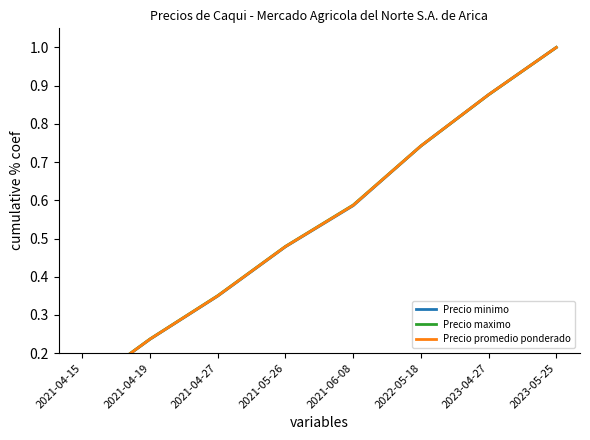

The value of Precio minimo at 2022-05-18 is 0.4. True or false?

False